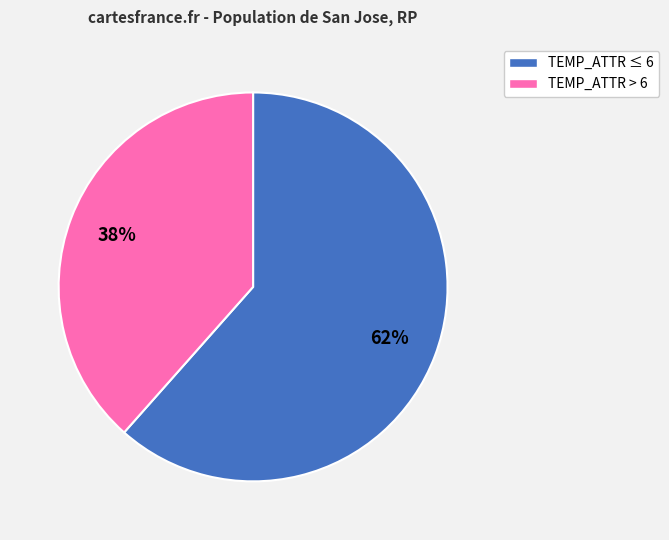

To the nearest percent, what is the average slice percentage?

50%